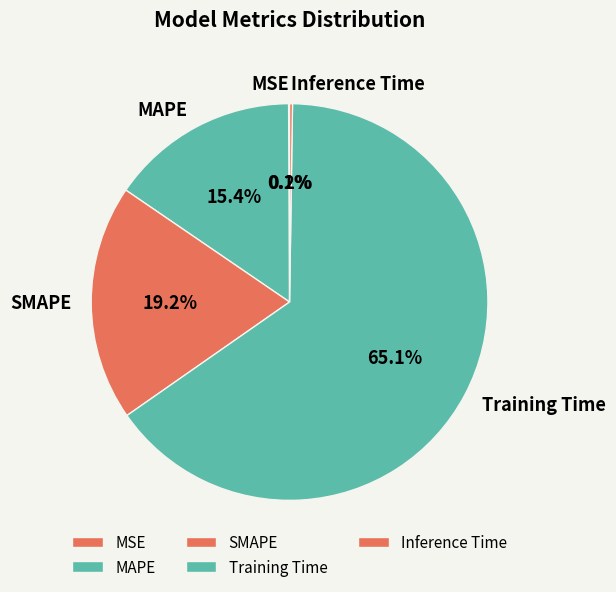

Which slice represents more than half of the pie?

Training Time